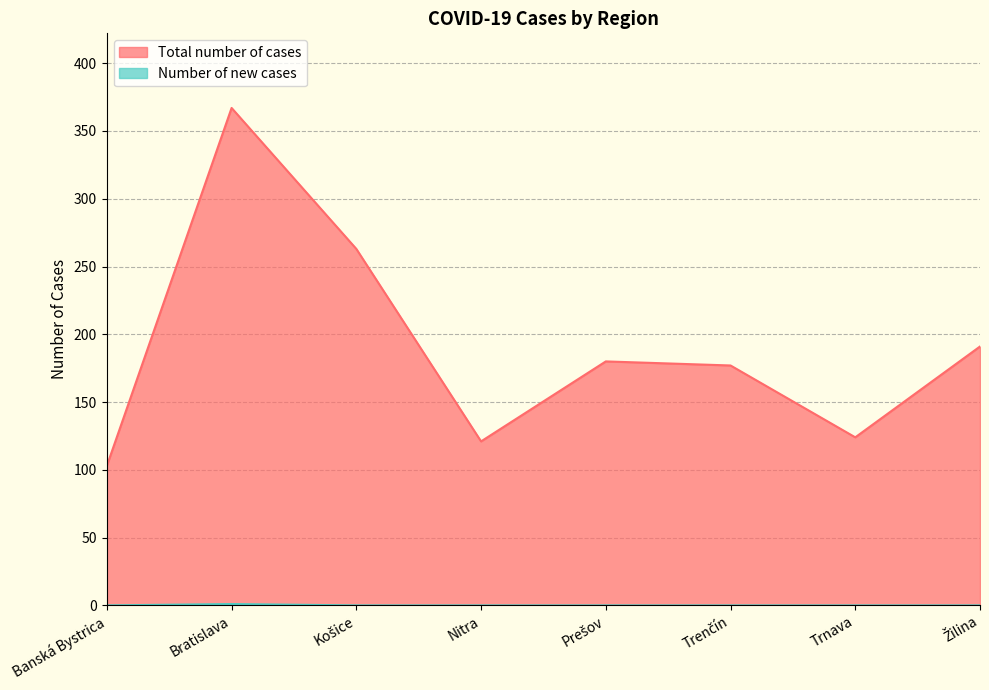

How many data points does each series have?

8